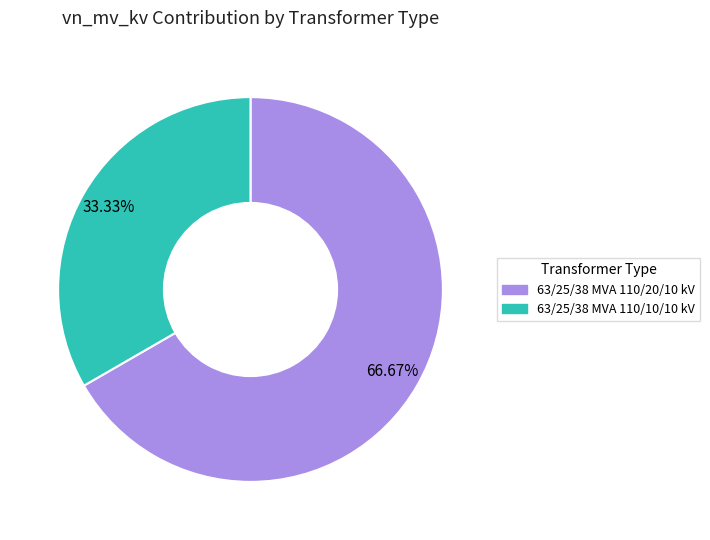

Count the number of slices in the pie.

2